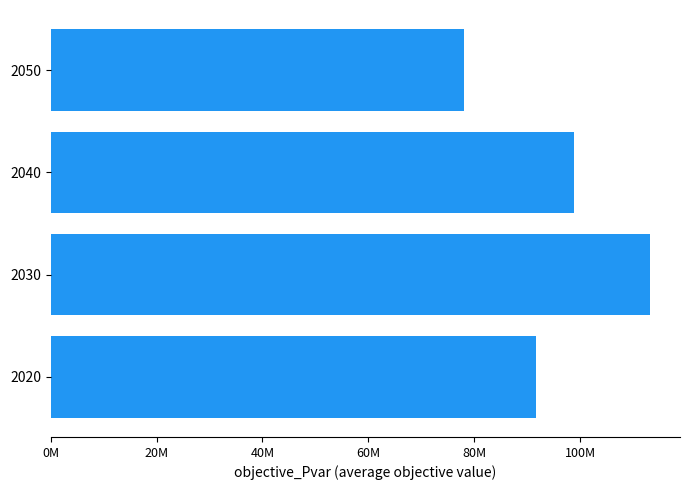

What is the difference between the second highest and second lowest values?

7105375.2